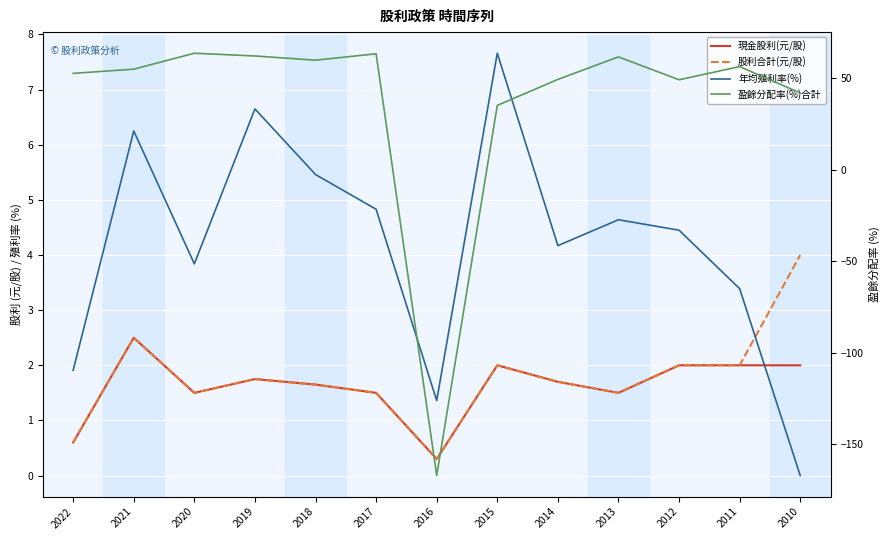

Reading left to right, what are all the values shown in this chart?

現金股利(元/股): 0.6	2.5	1.5	1.8	1.6	1.5	0.3	2.0	1.7	1.5	2.0	2.0	2.0
股利合計(元/股): 0.6	2.5	1.5	1.8	1.6	1.5	0.3	2.0	1.7	1.5	2.0	2.0	4.0
年均殖利率(%): 1.9	6.2	3.8	6.7	5.5	4.8	1.4	7.7	4.2	4.6	4.5	3.4	0.0
盈餘分配率(%)合計: 52.6	54.9	63.6	62.1	59.8	63.3	-167.0	35.1	49.3	61.6	49.1	56.3	41.9